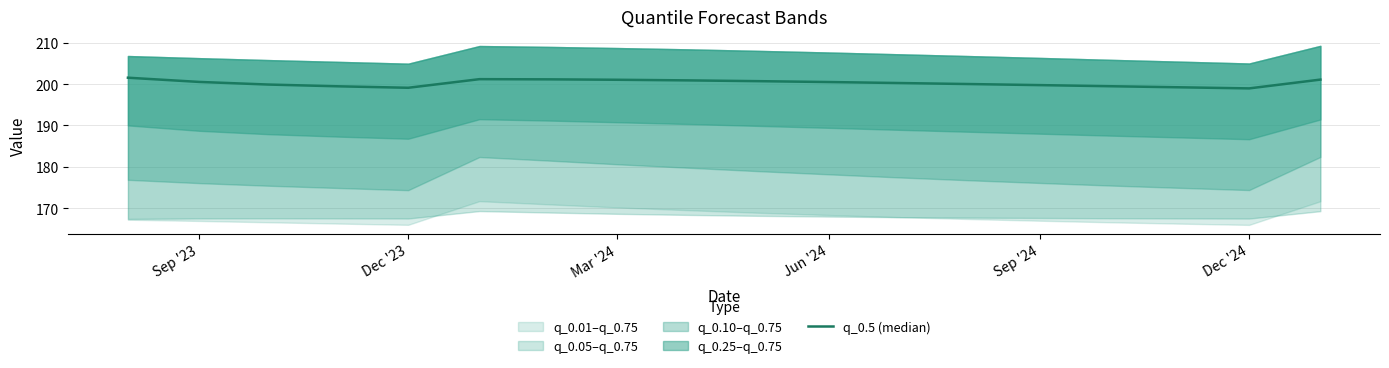

How many interior local peaks (higher than both neighbors) does the data have?

1